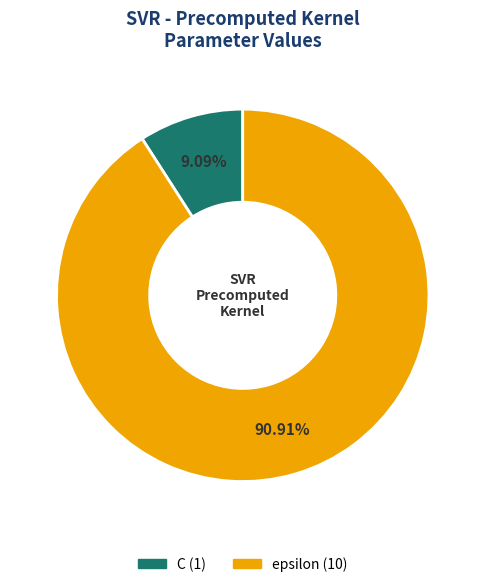

True or false: C accounts for 1% of the total.

False